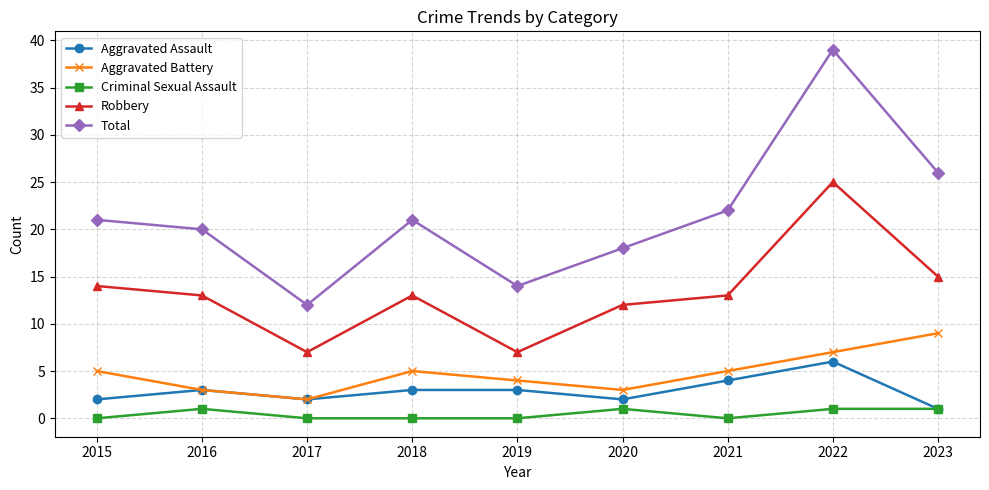

The value of Robbery at 2022 is 25. True or false?

True